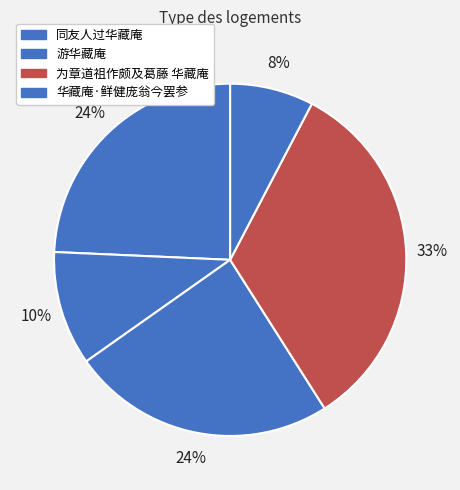

Which slice is the largest?

为章道祖作颇及葛藤 华藏庵